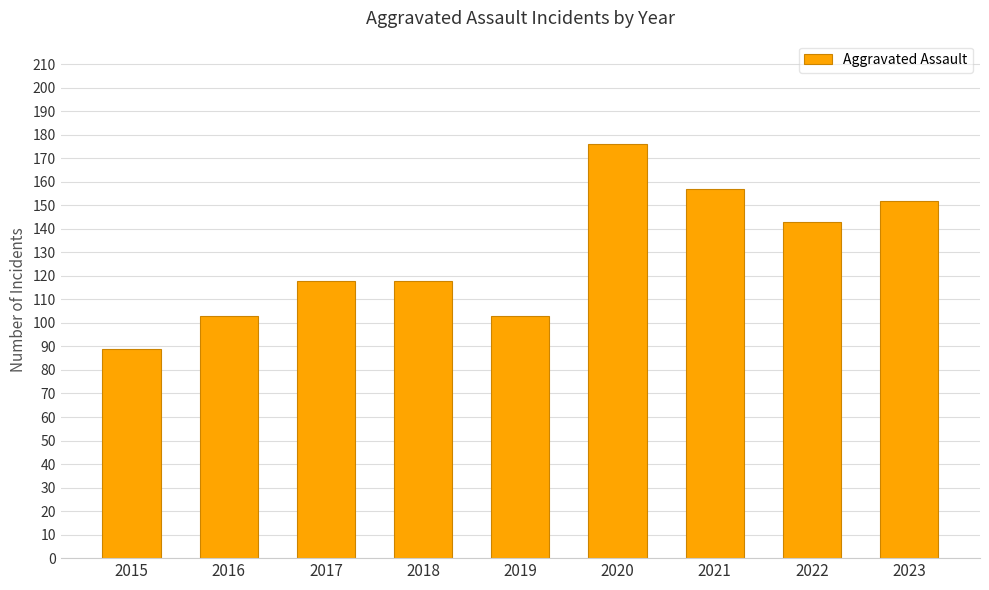

Reading left to right, transcribe all the data shown in this chart.

89	103	118	118	103	176	157	143	152